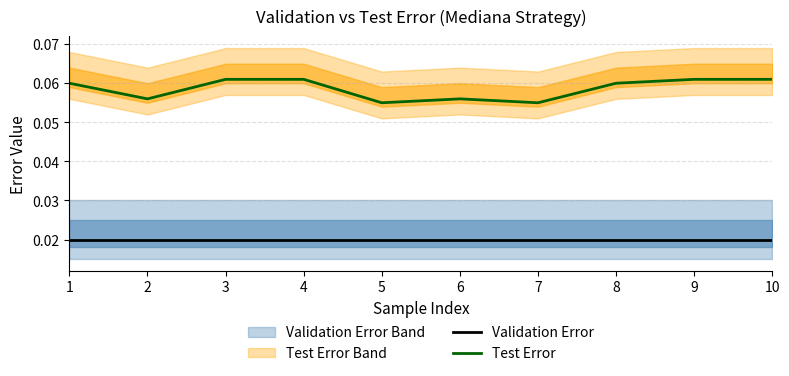

Reading right to left, what are all the values shown in this chart?

Validation Error: 10=0.0	9=0.0	8=0.0	7=0.0	6=0.0	5=0.0	4=0.0	3=0.0	2=0.0	1=0.0
Test Error: 10=0.1	9=0.1	8=0.1	7=0.1	6=0.1	5=0.1	4=0.1	3=0.1	2=0.1	1=0.1